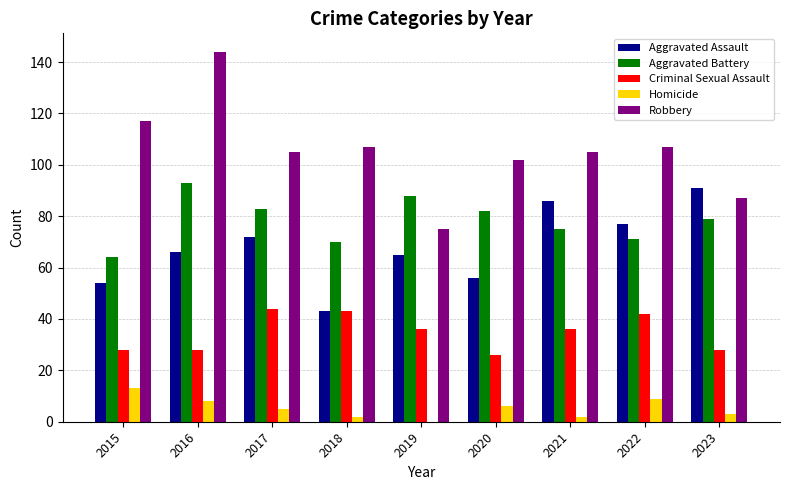

What is the greatest value displayed?

144